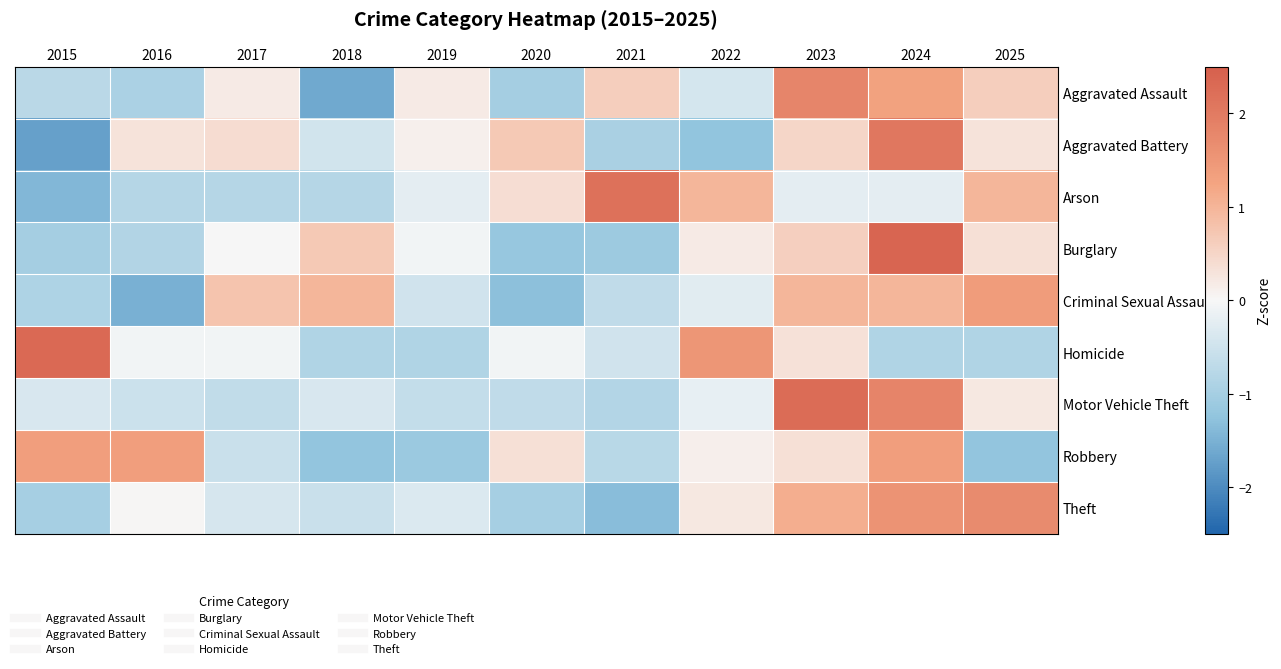

How many series are shown in this chart?

9